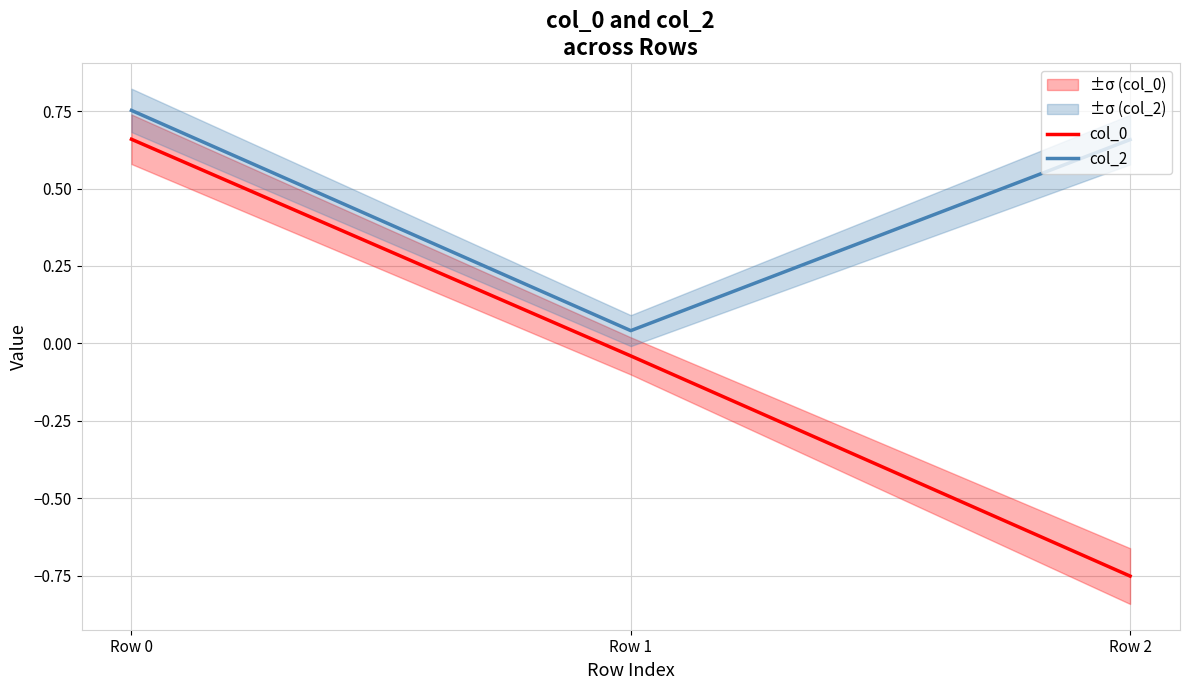

Is this an area chart (filled region under the line)?

No